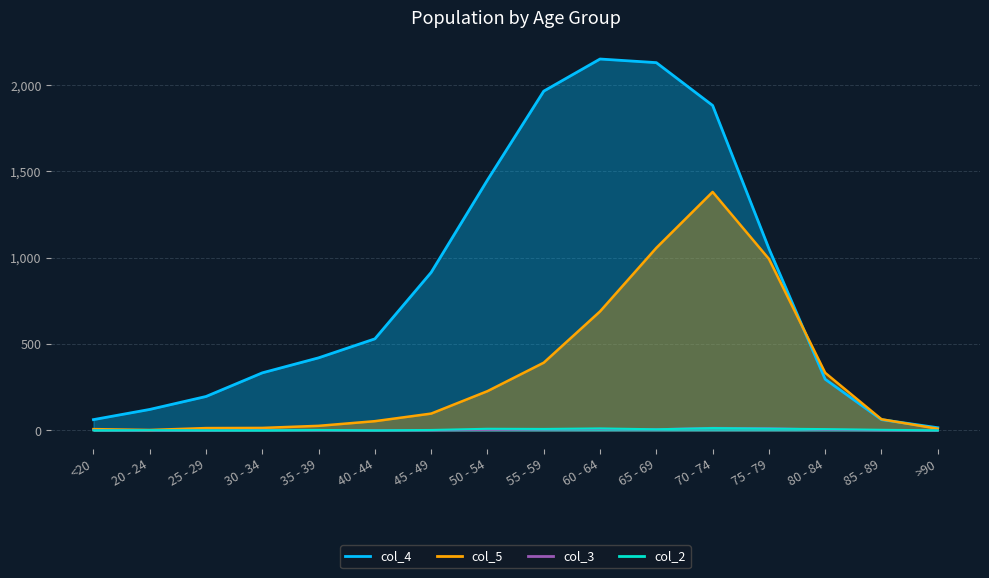

What is the sum of all col_2 values?

72